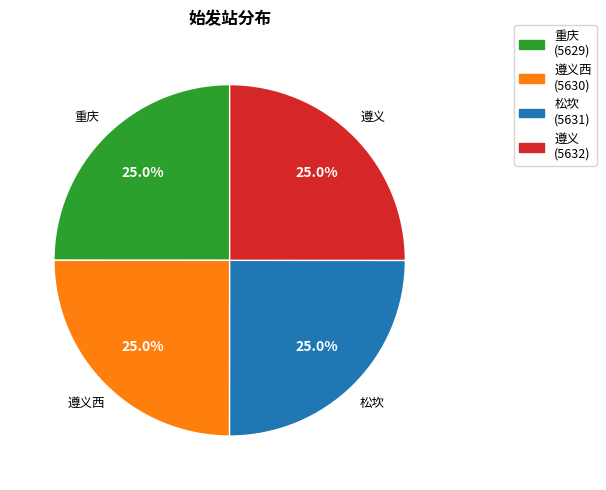

What is the total percentage of 遵义西 and 松坎?

50.0%